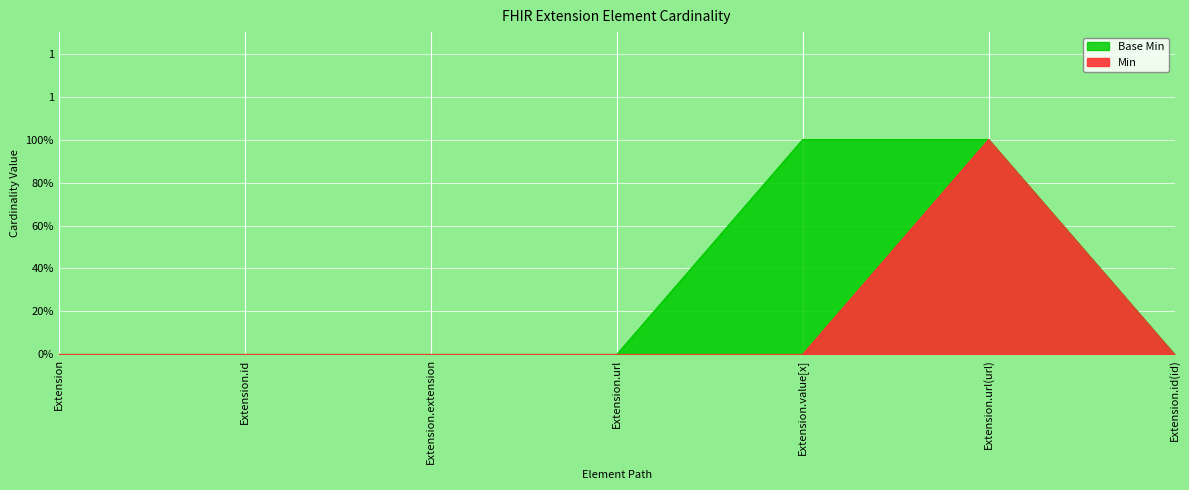

How many lines are shown in the chart?

2